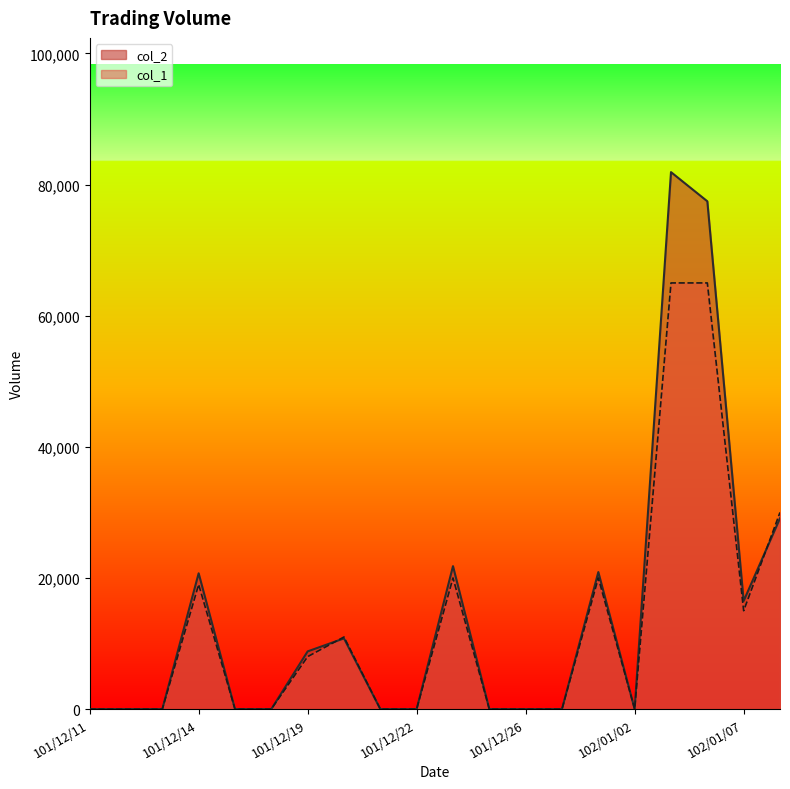

List the series in order of their overall mean, lowest first.

col_1, col_2